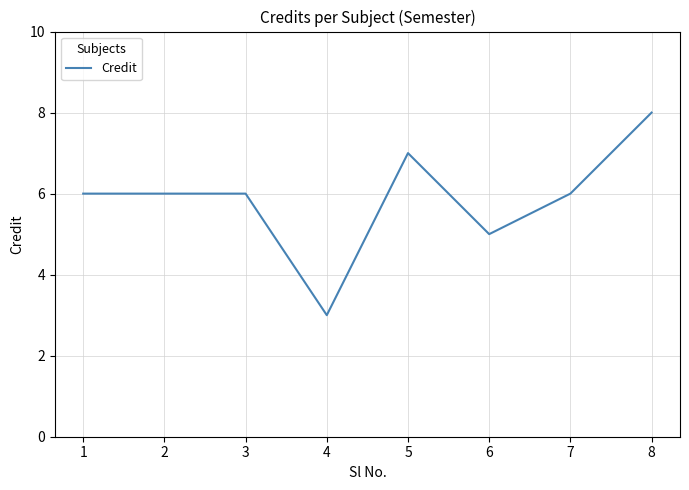

What is the ratio of the value at 7 to the value at 2?

1.0